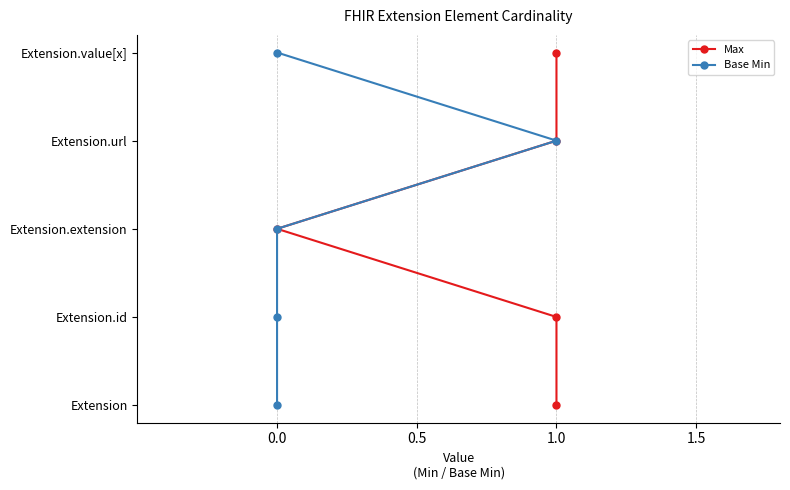

At 4, list the series in order from largest to smallest.

Max, Base Min